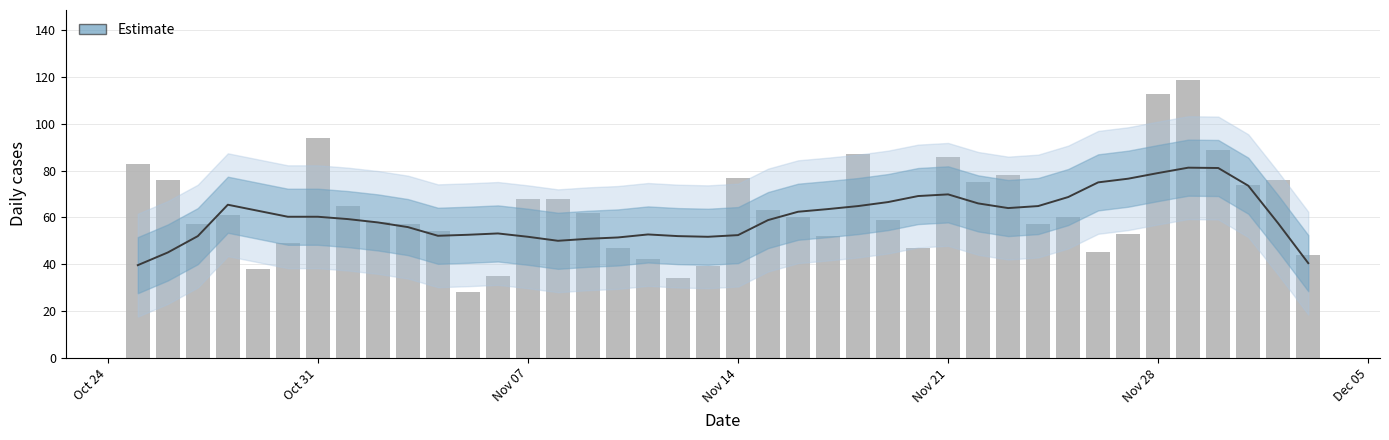

How many categories are shown in the chart?

40